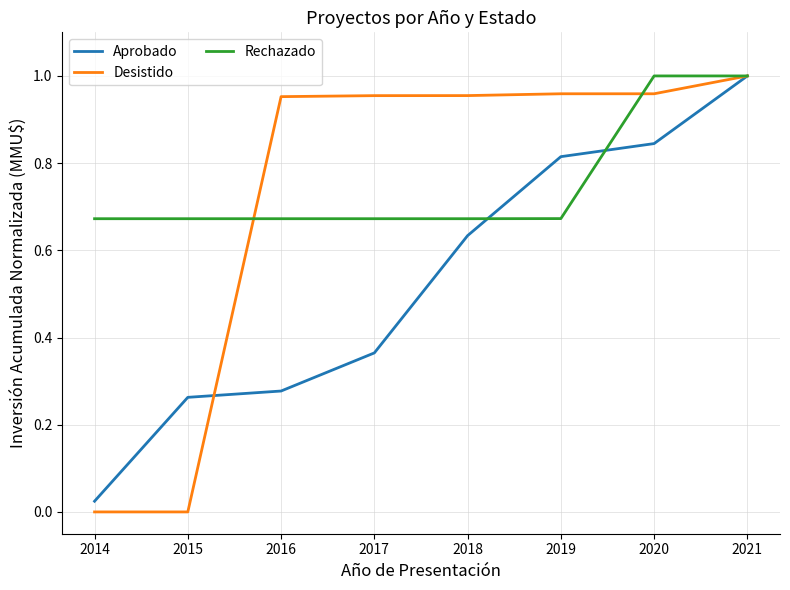

Which series has the widest spread of values?

Desistido